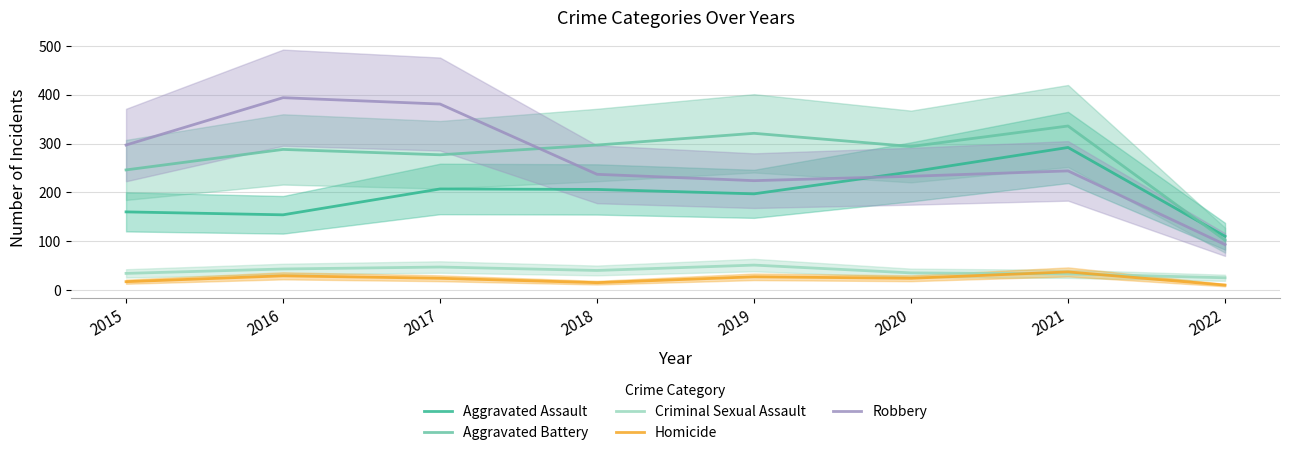

What is the value of the Aggravated Assault point at the 4th from the left?

206